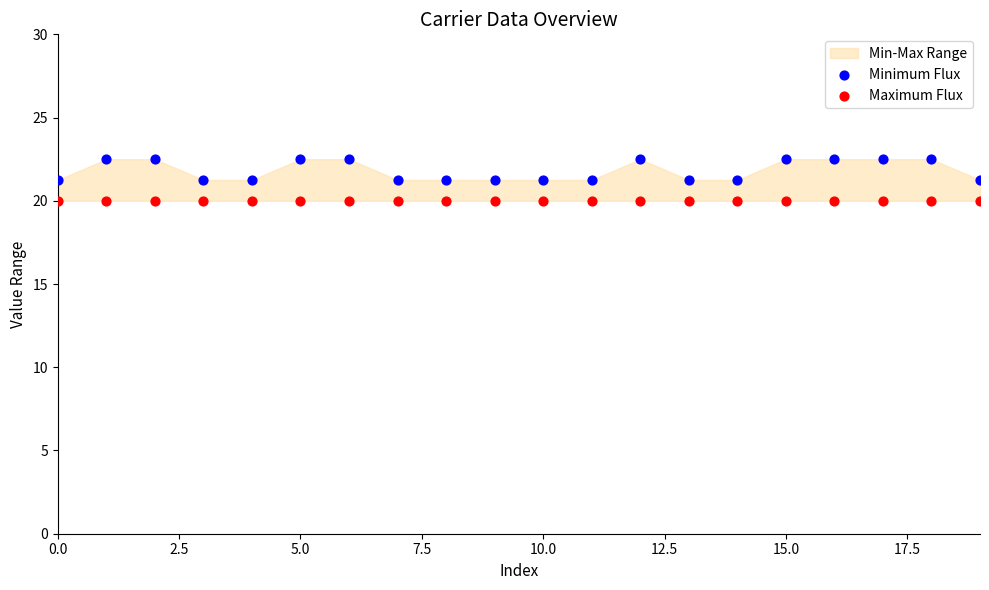

Which series reaches the minimum Y coordinate?

Maximum Flux